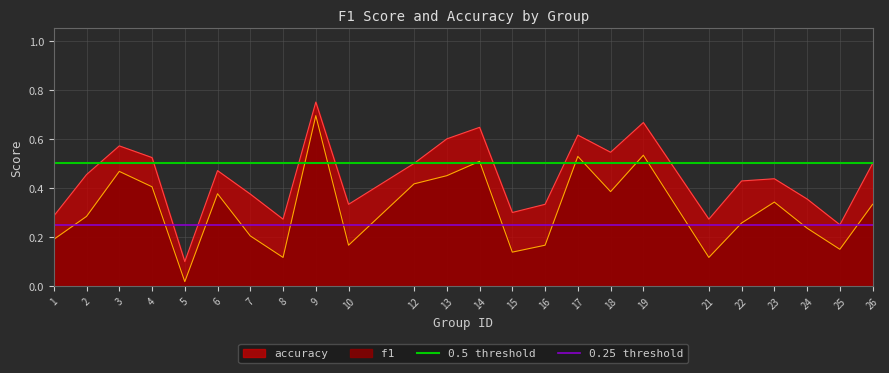

The accuracy series shows 0.2 at 7. True or false?

False